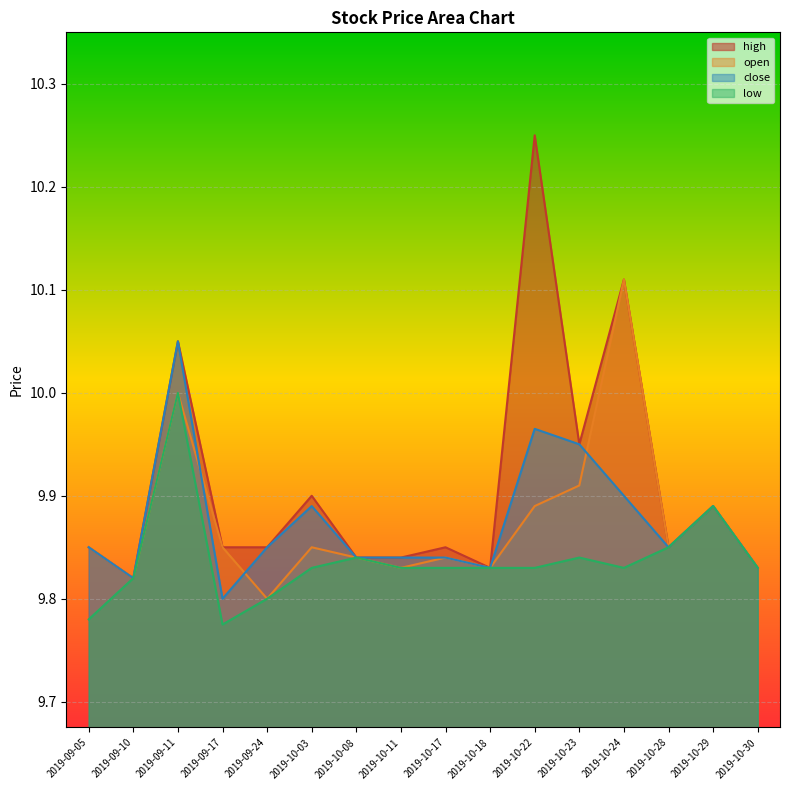

Where is the first local minimum for low?

2019-09-17